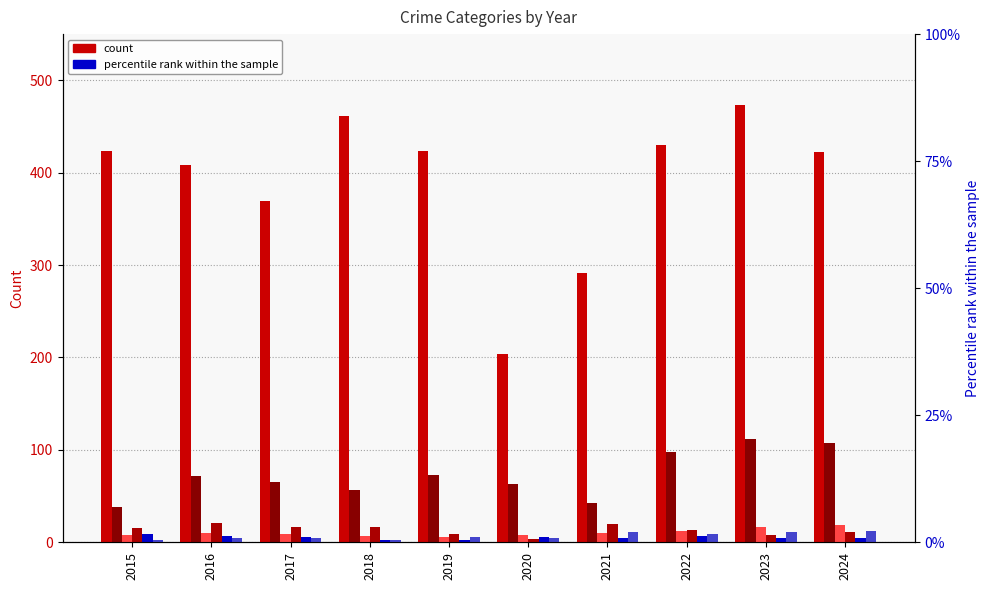

How many categories are shown in the chart?

10